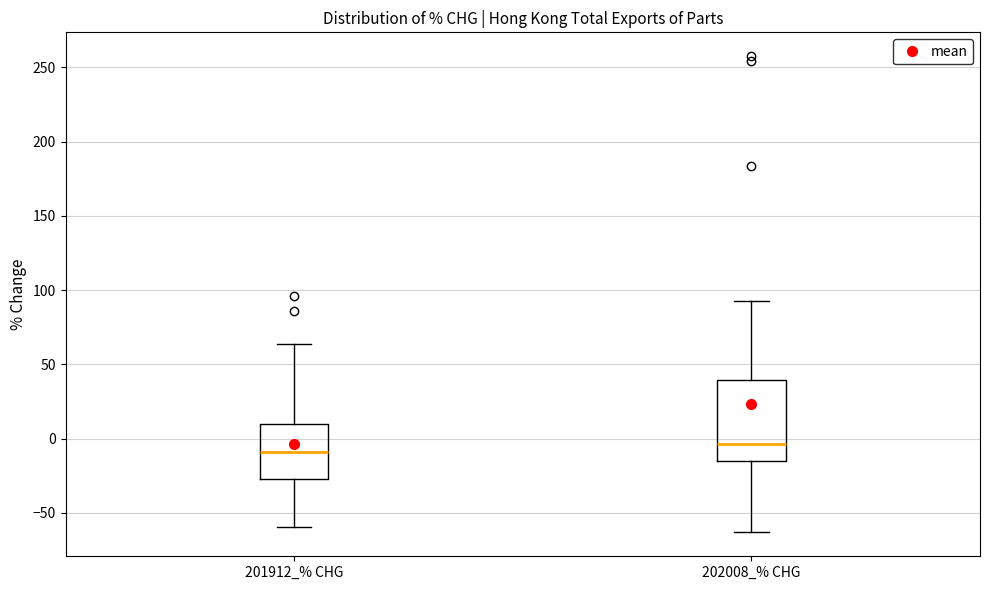

Reading left to right, transcribe this box plot: for each box, give where its median line is, the range the box spans, and where its two whiskers end, as read against the y-axis. The values are not printed on the chart, so give them approximately, as read against the axis.

201912_% CHG: median -10, box -25 to 10, whiskers -60 to 65
202008_% CHG: median -5, box -15 to 40, whiskers -65 to 95